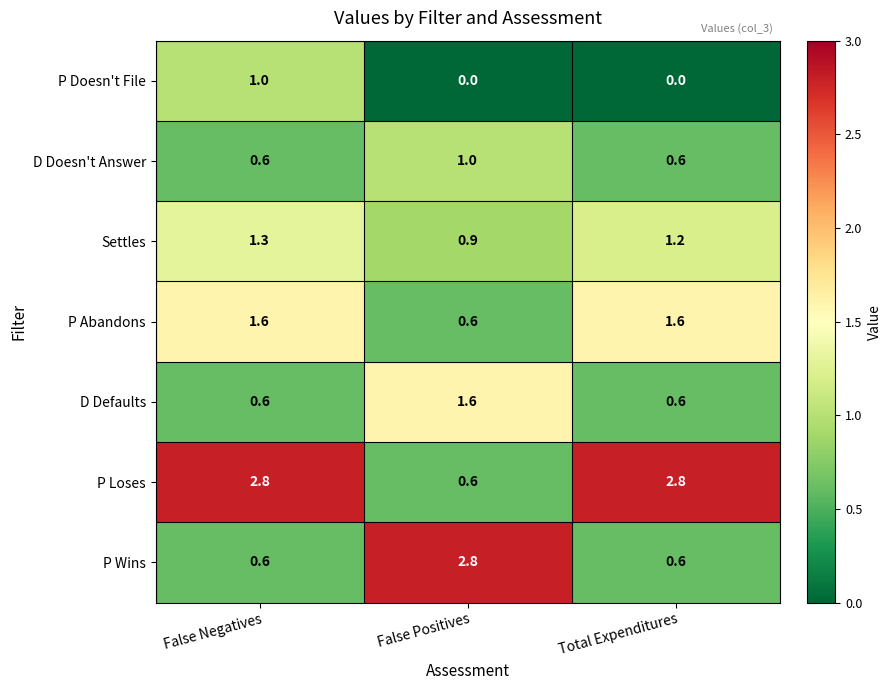

What is the difference between the highest and lowest values at False Negatives?

2.2